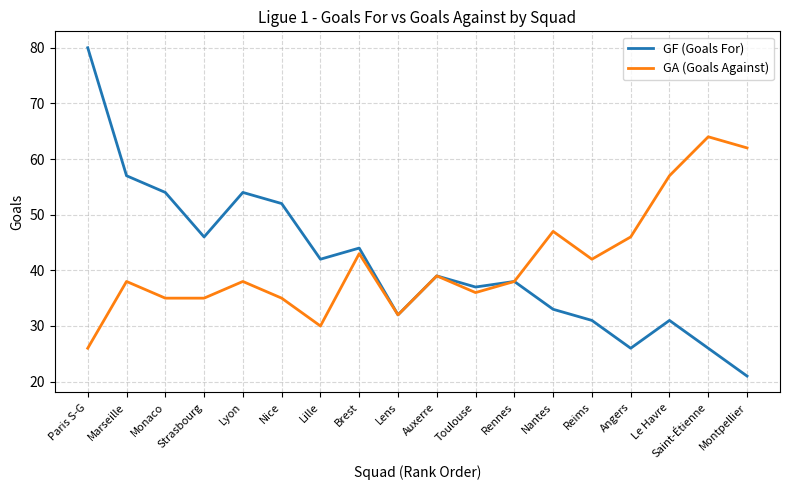

Reading left to right, transcribe all the data shown in this chart.

GF (Goals For): Paris S-G=80	Marseille=57	Monaco=54	Strasbourg=46	Lyon=54	Nice=52	Lille=42	Brest=44	Lens=32	Auxerre=39	Toulouse=37	Rennes=38	Nantes=33	Reims=31	Angers=26	Le Havre=31	Saint-Étienne=26	Montpellier=21
GA (Goals Against): Paris S-G=26	Marseille=38	Monaco=35	Strasbourg=35	Lyon=38	Nice=35	Lille=30	Brest=43	Lens=32	Auxerre=39	Toulouse=36	Rennes=38	Nantes=47	Reims=42	Angers=46	Le Havre=57	Saint-Étienne=64	Montpellier=62